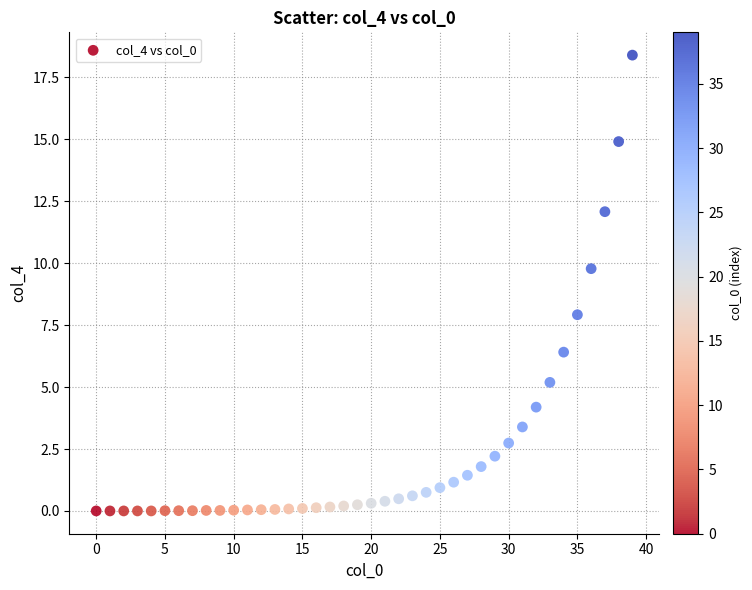

What Y value in the scatter plot is closest to 9?

9.8